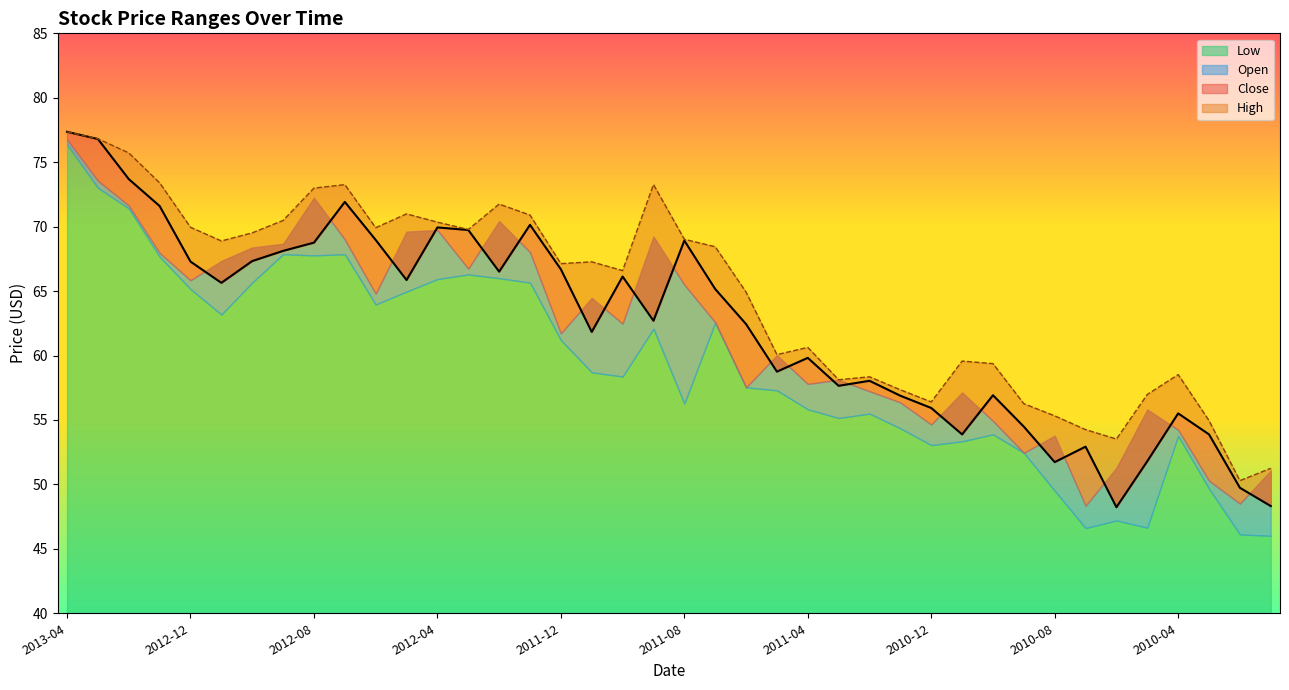

True or false: High has a value of 60.1 at 2011-05.

True